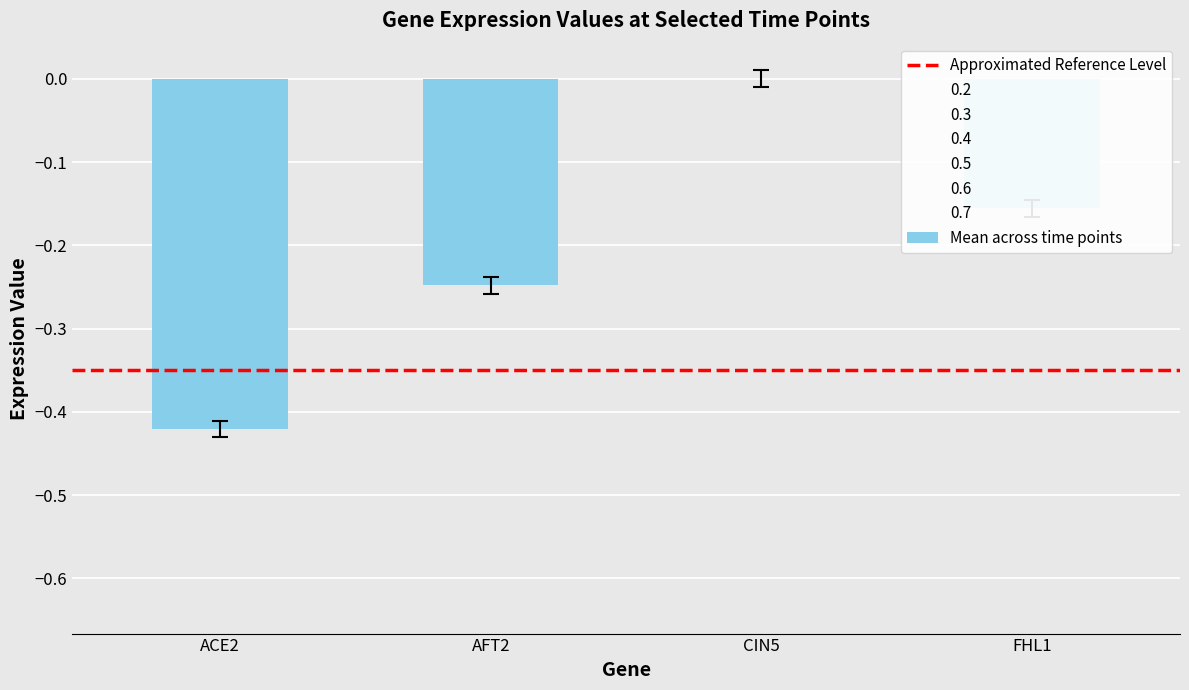

Are the bars horizontal?

No